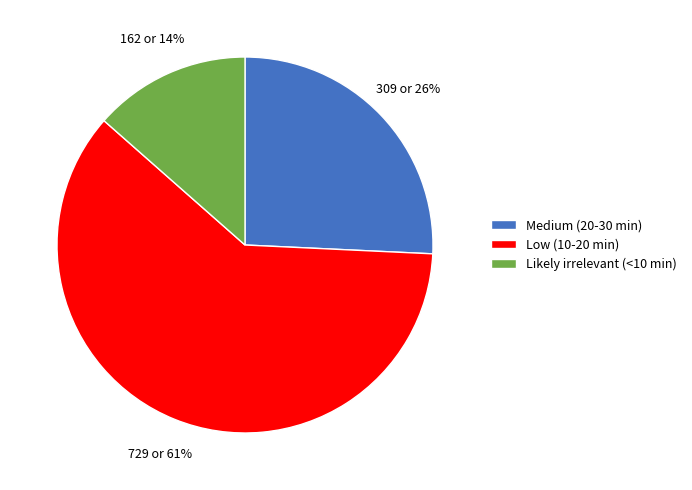

Approximately how many times larger is the value at Likely irrelevant (<10 min) compared to Medium (20-30 min)?

0.5